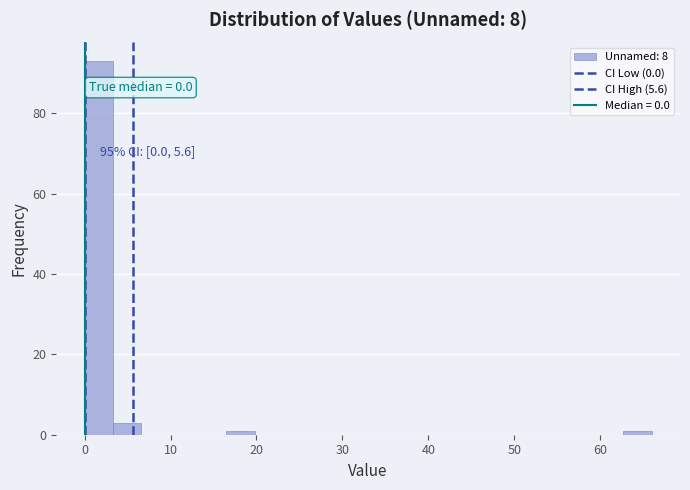

Around what value on the x-axis is the tallest bar? Give the approximate position of its centre, as read against the axis.

2